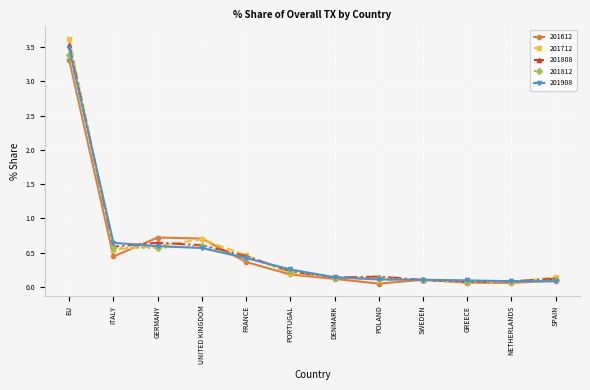

True or false: 201712 has more than 0 points higher than both neighbors.

True